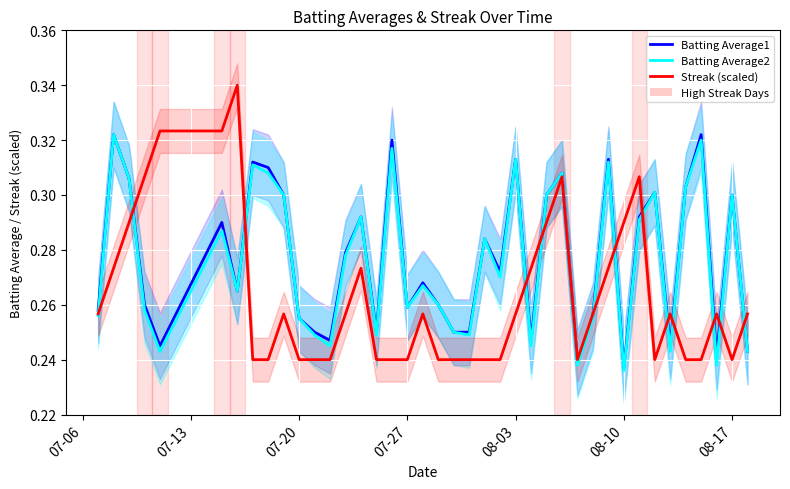

What is the total value across all series at 08-10?

0.8